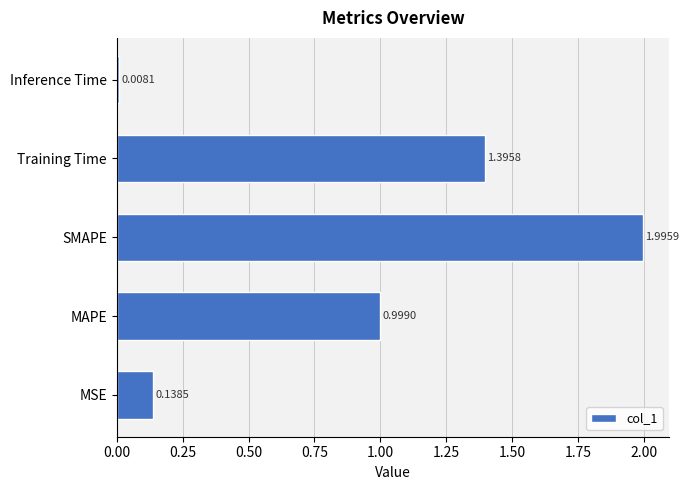

List the labels in order of value, largest first.

SMAPE, Training Time, MAPE, MSE, Inference Time